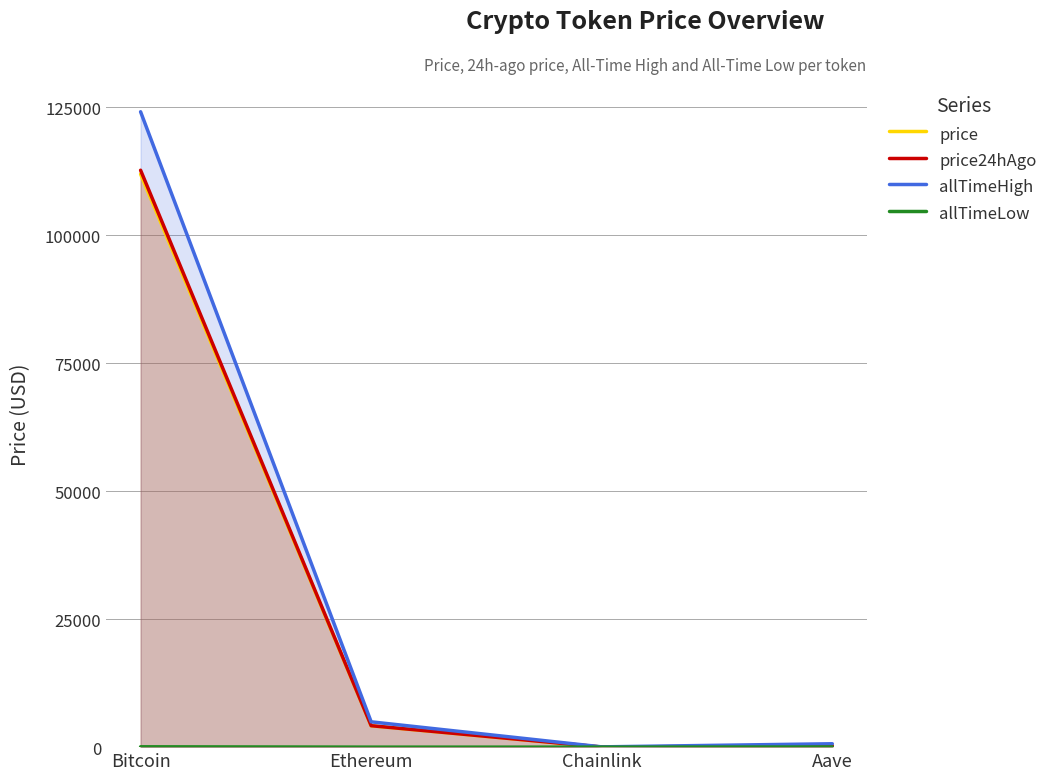

True or false: allTimeHigh has more than 1 points higher than both neighbors.

False